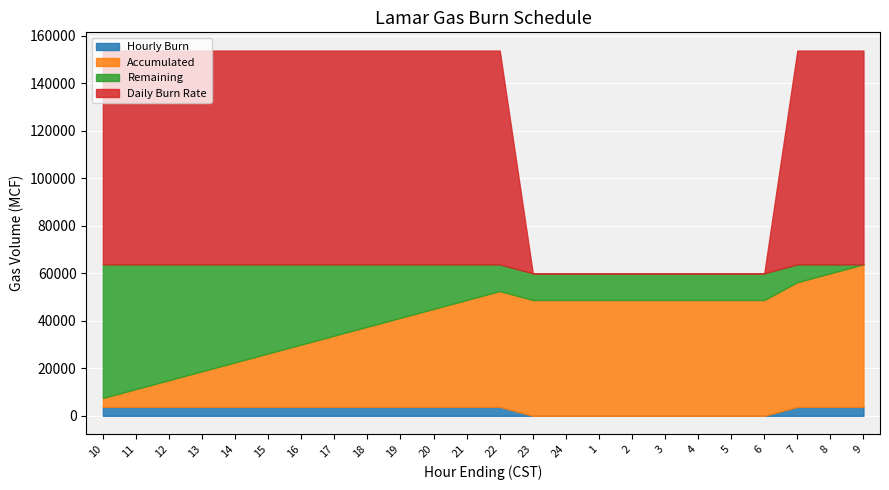

Which series changed the most between 13 and 2?

Daily Burn Rate